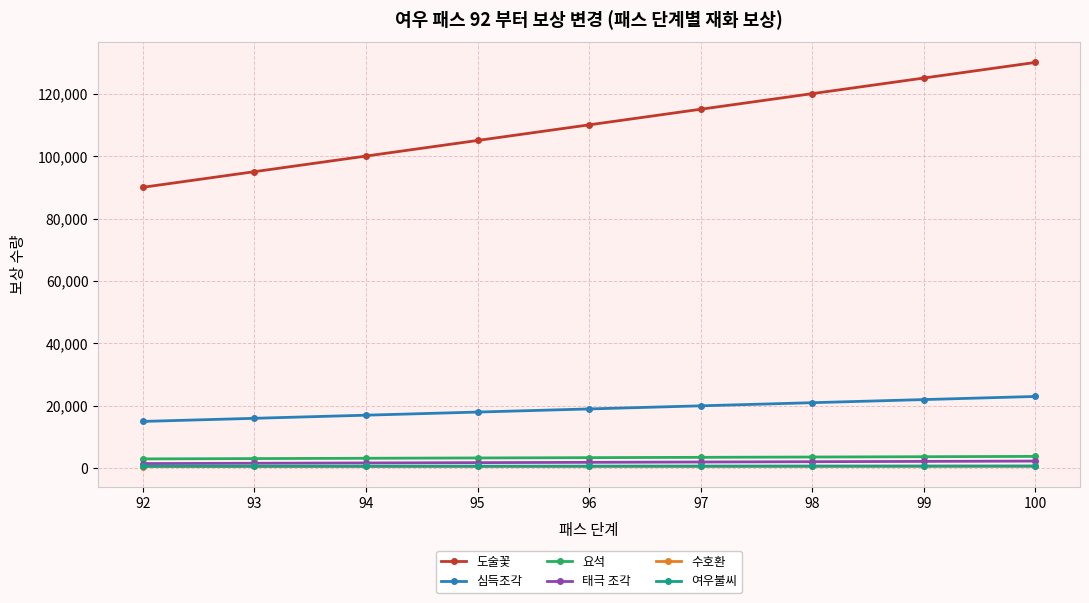

What is the minimum value for 심득조각?

15000